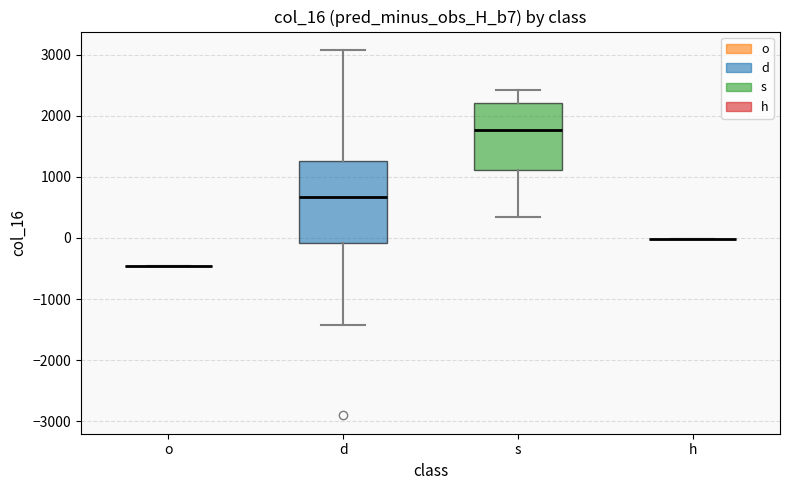

Reading left to right, transcribe this box plot: for each box, give where its median line is, the range the box spans, and where its two whiskers end, as read against the y-axis. The values are not printed on the chart, so give them approximately, as read against the axis.

o: box collapsed to a line at -500, whiskers -500 to -500
d: median 700, box -100 to 1300, whiskers -1400 to 3100
s: median 1800, box 1100 to 2200, whiskers 300 to 2400
h: box collapsed to a line at 0, whiskers 0 to 0